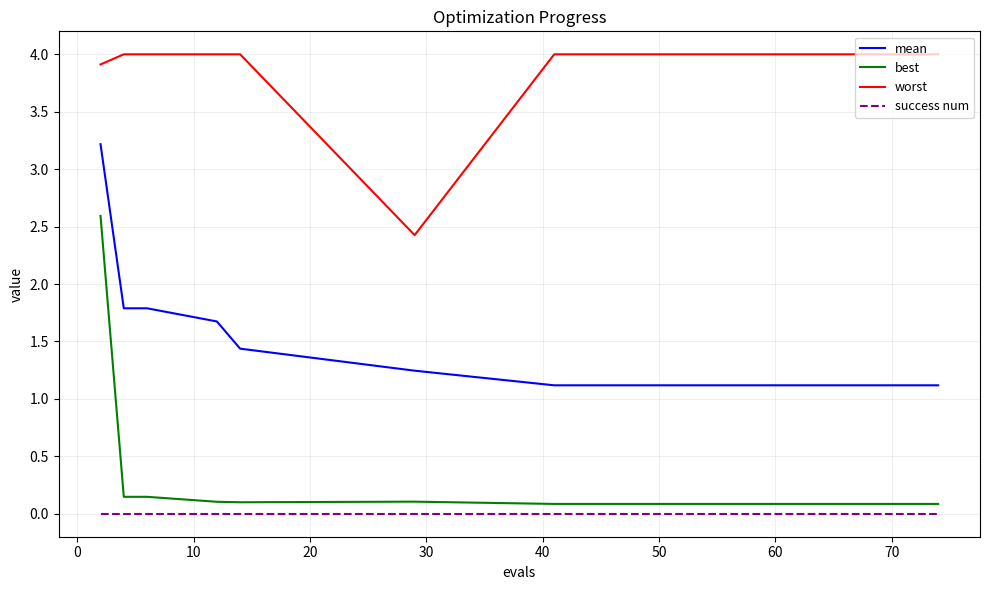

Rank the series by their maximum value, from highest to lowest.

worst, mean, best, success num